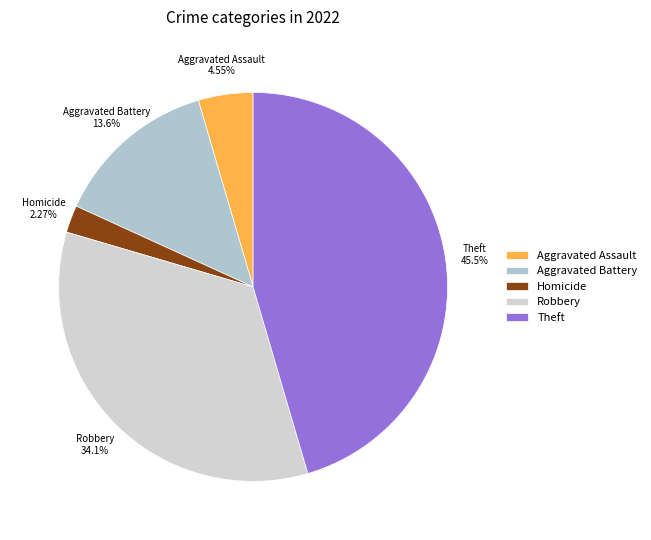

Which has a higher value, Theft or Aggravated Assault?

Theft